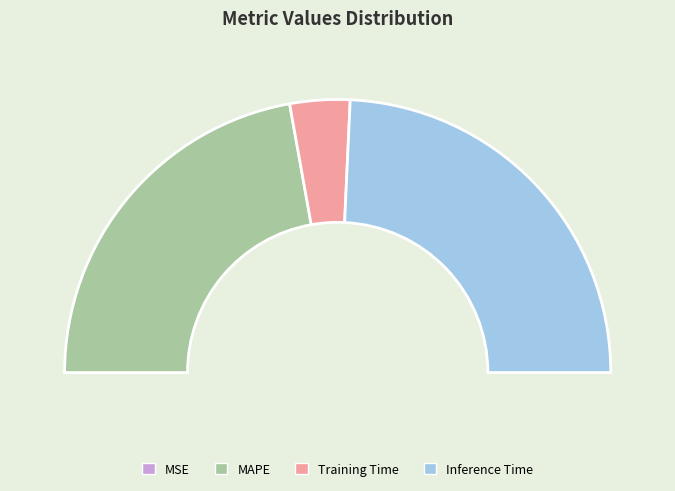

The MAPE slice represents 44% of the pie. True or false?

True